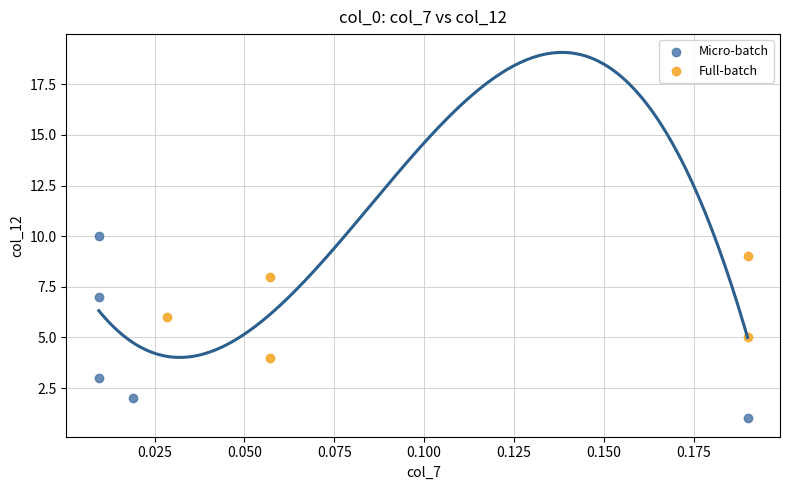

Which series contains the highest Y value?

Micro-batch